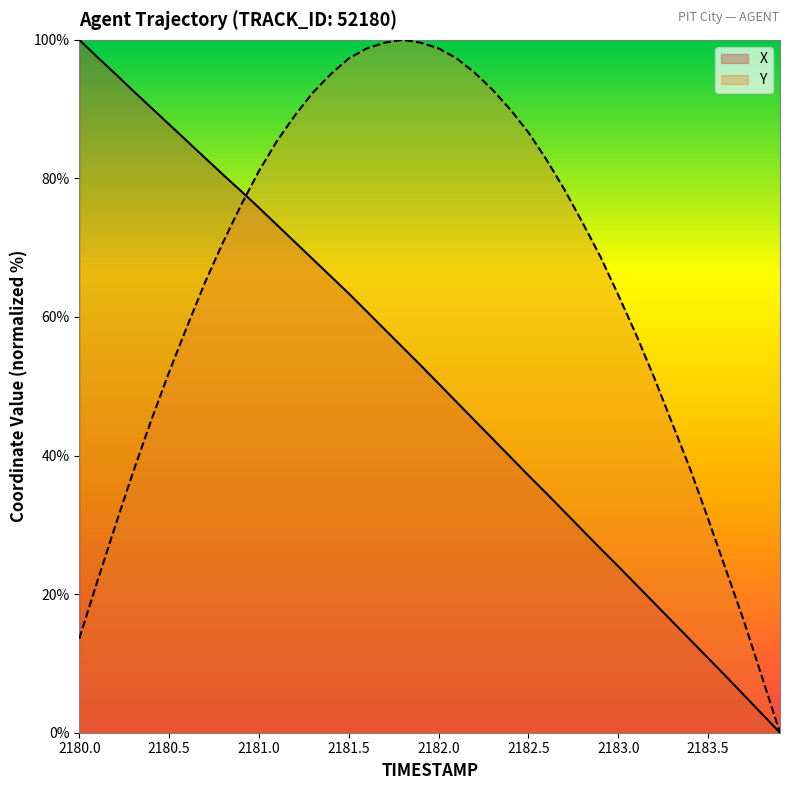

What is the difference between the highest and lowest values at 2183.5?

20.1